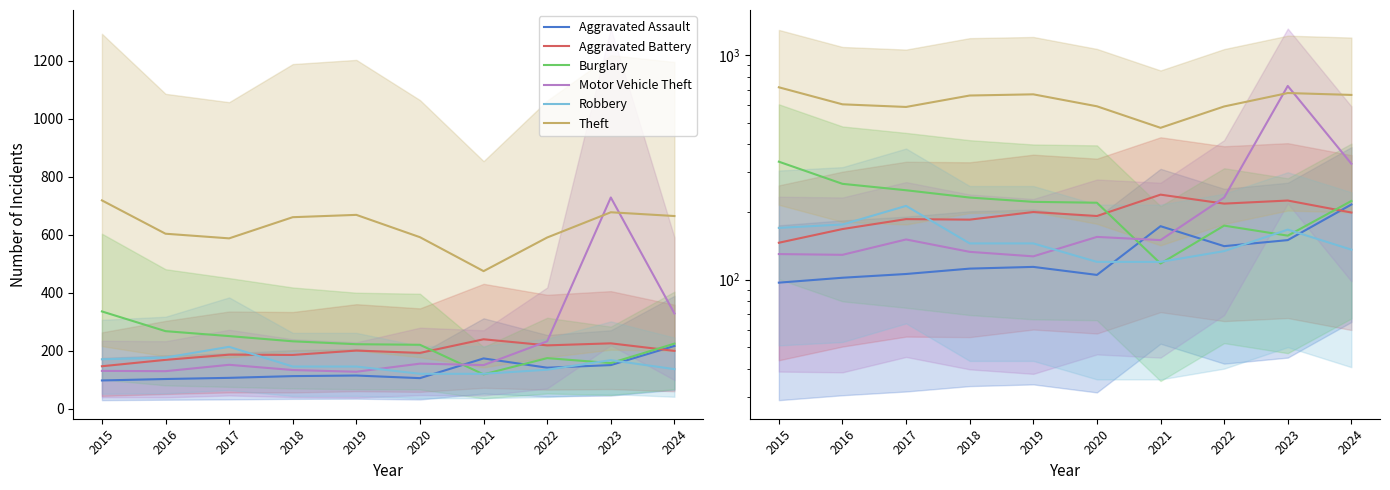

How many interior local peaks does the Burglary series have?

1